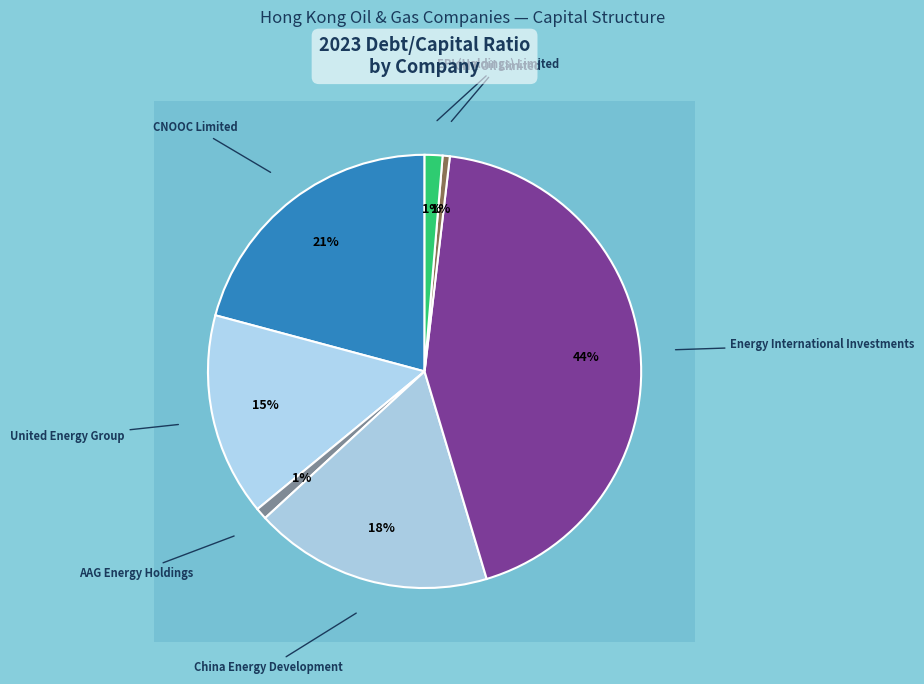

The Energy International Investments slice represents 44% of the pie. True or false?

True